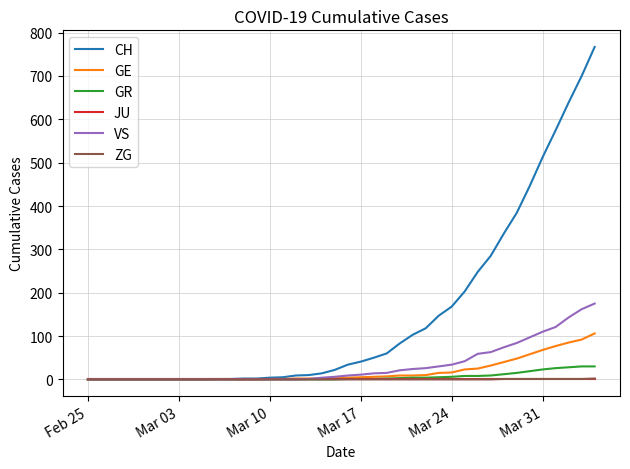

Which series has the largest range (max minus min)?

CH